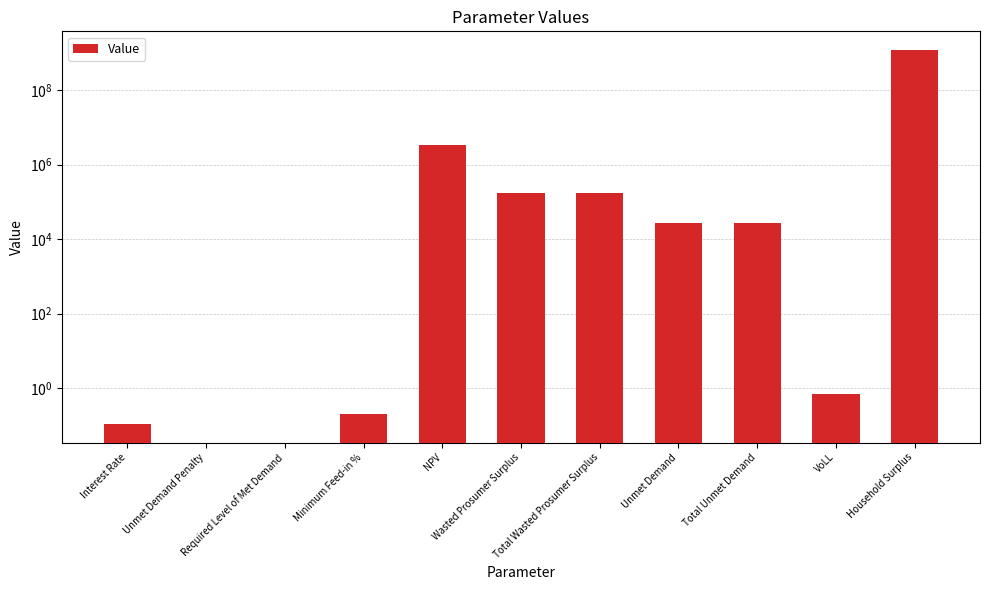

At which category does the chart reach its peak across all series?

Household Surplus